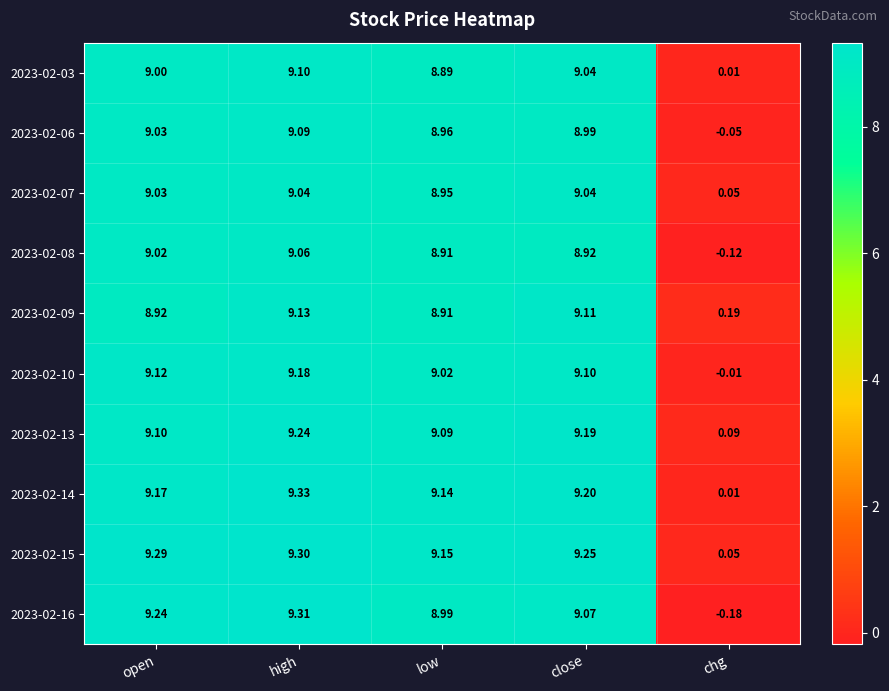

What is the total value across all series at high?

91.8